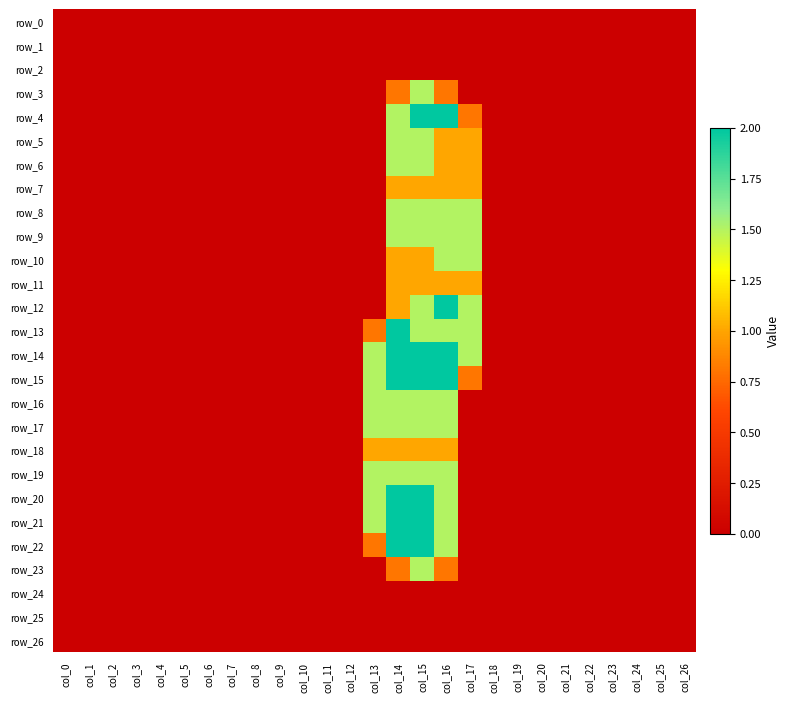

What is the highest value of the row_15 series?

2.0